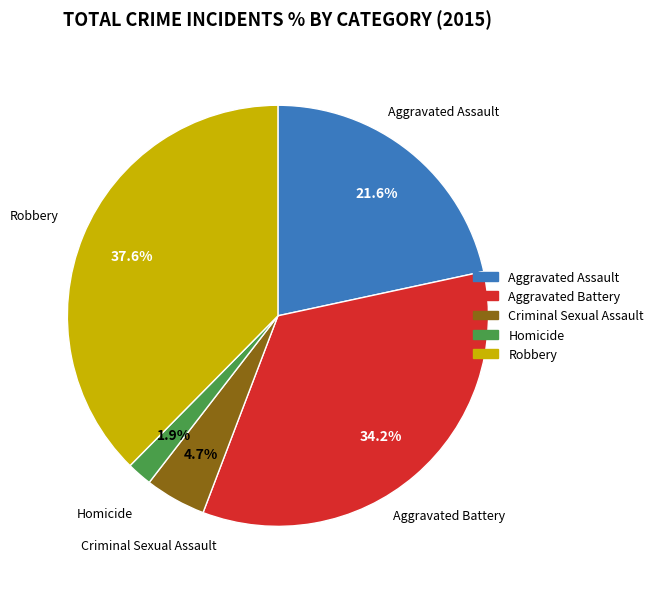

The Aggravated Assault slice represents 9% of the pie. True or false?

False